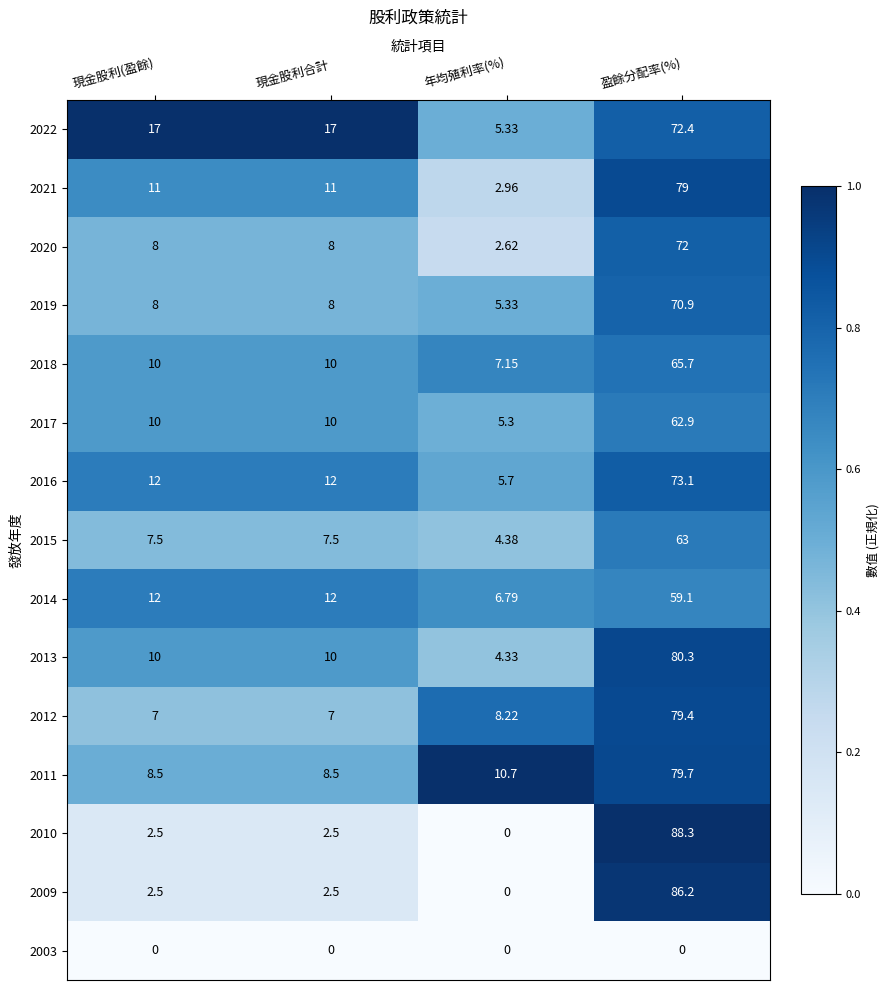

Between 現金股利合計 and 年均殖利率(%), which series saw the biggest shift?

2022